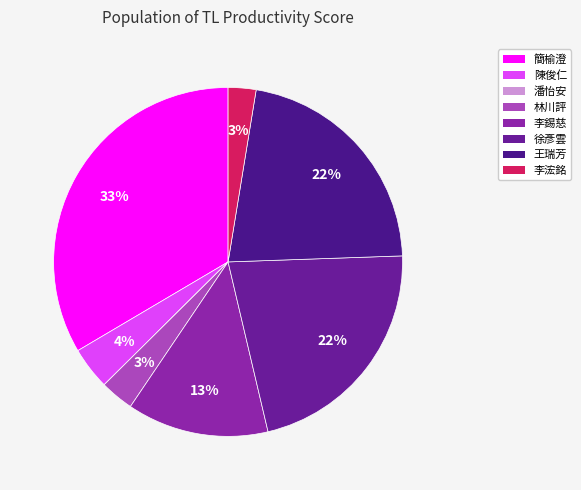

Do 潘怡安 and 李錫慈 together represent more than half of the pie?

No